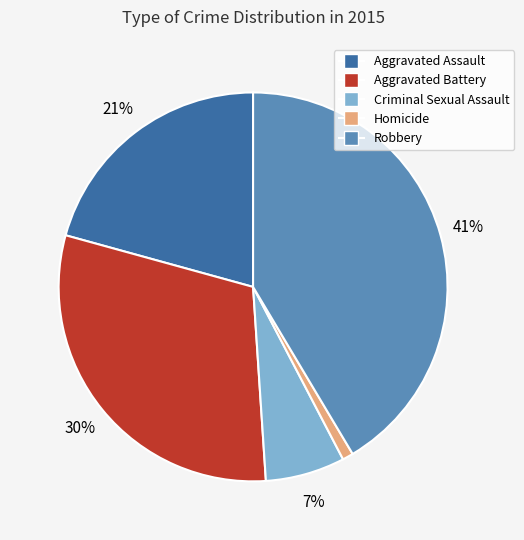

Is there any slice that represents more than half of the pie?

No